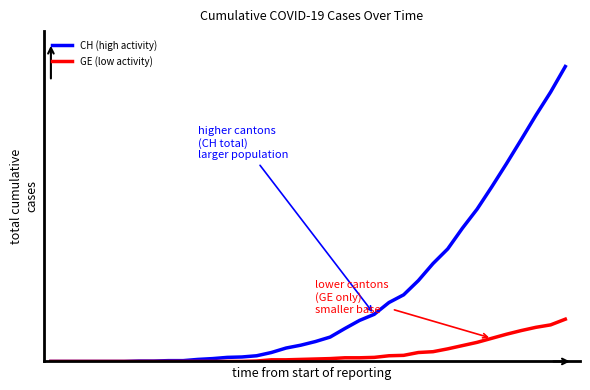

Is this an area chart (filled region under the line)?

No